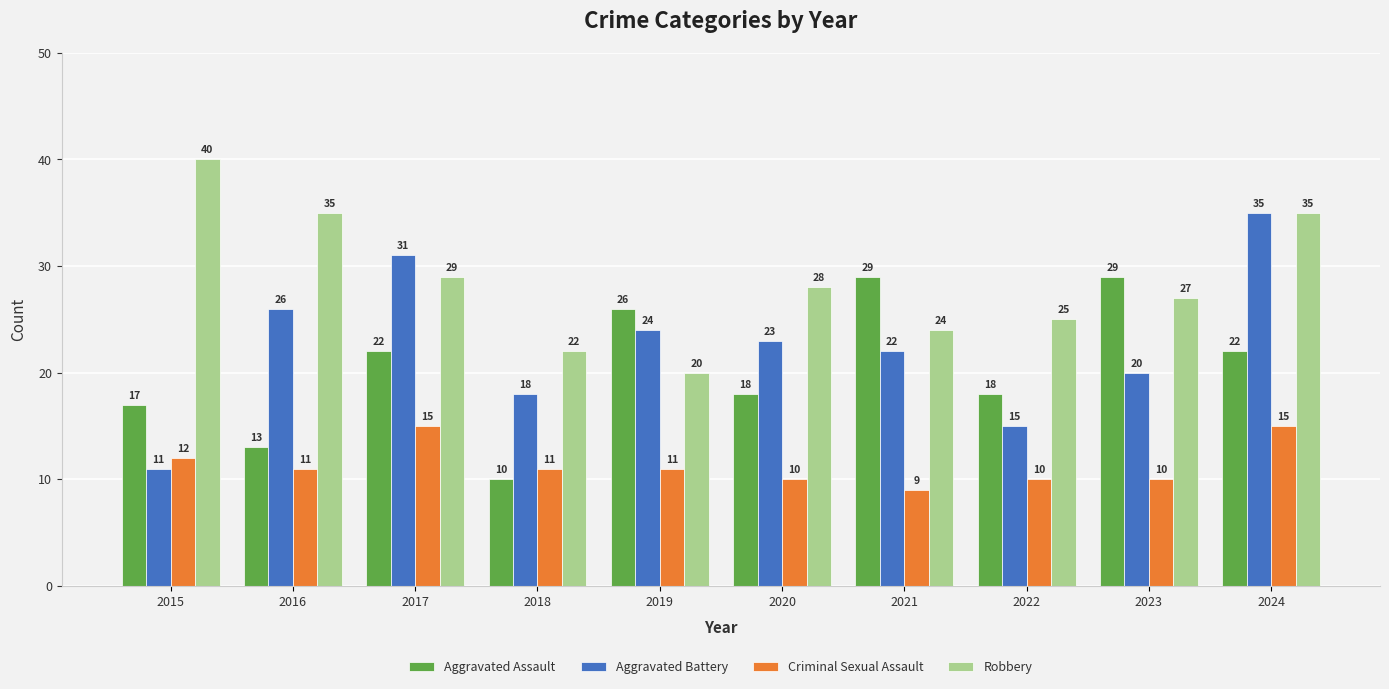

True or false: Robbery has a value of 20 at 2019.

True